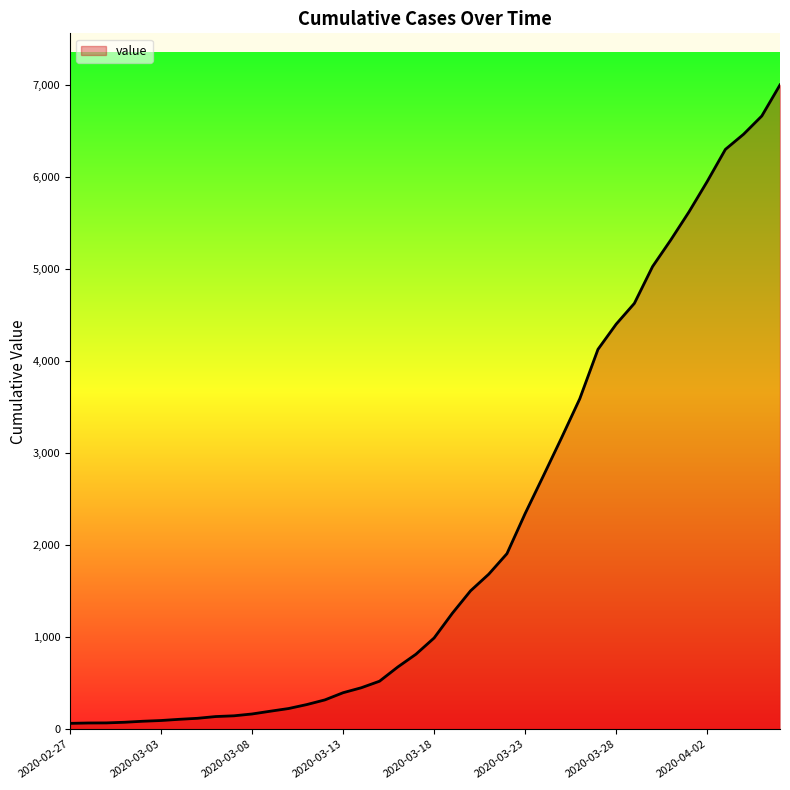

What is the maximum value shown in the chart?

7002